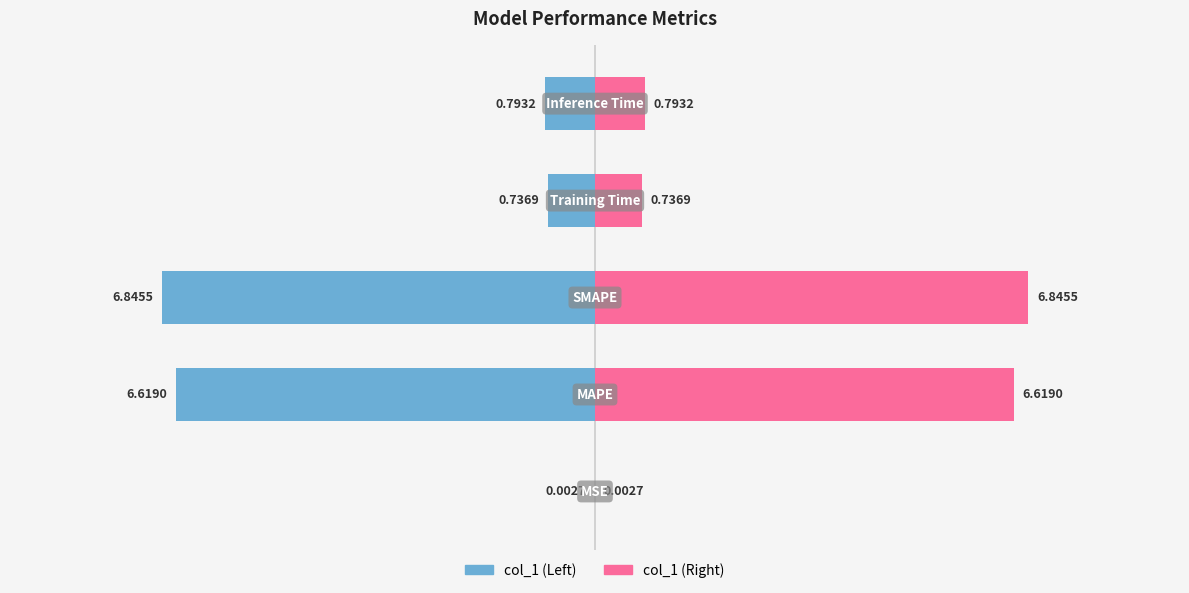

The col_1 (Left) series shows -6.8 at −5.0. True or false?

True